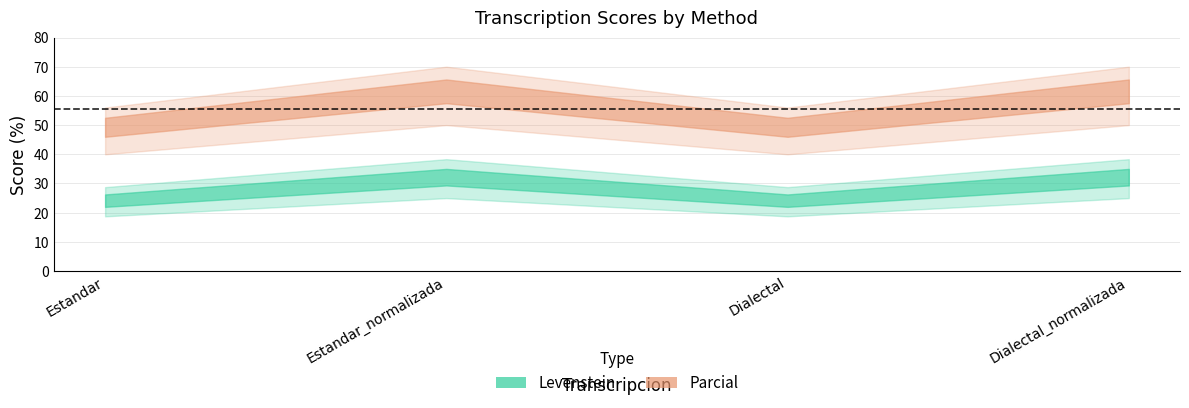

How many values in the Levenstein series exceed 33?

2